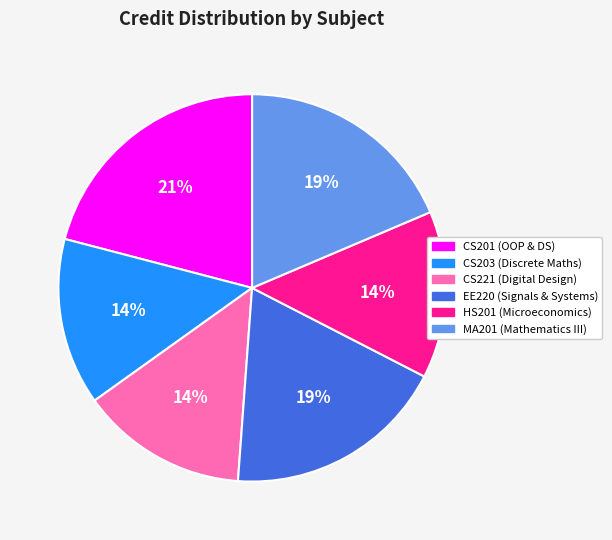

Approximately how many times larger is the value at CS201 compared to HS201?

1.5